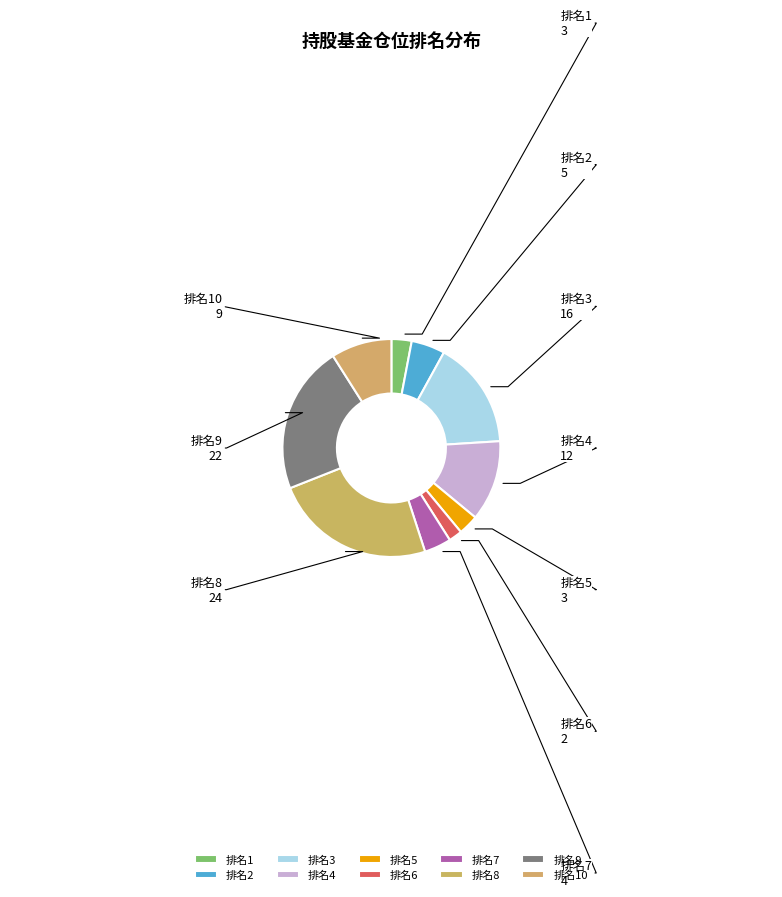

What is the smallest slice in the pie chart?

排名6